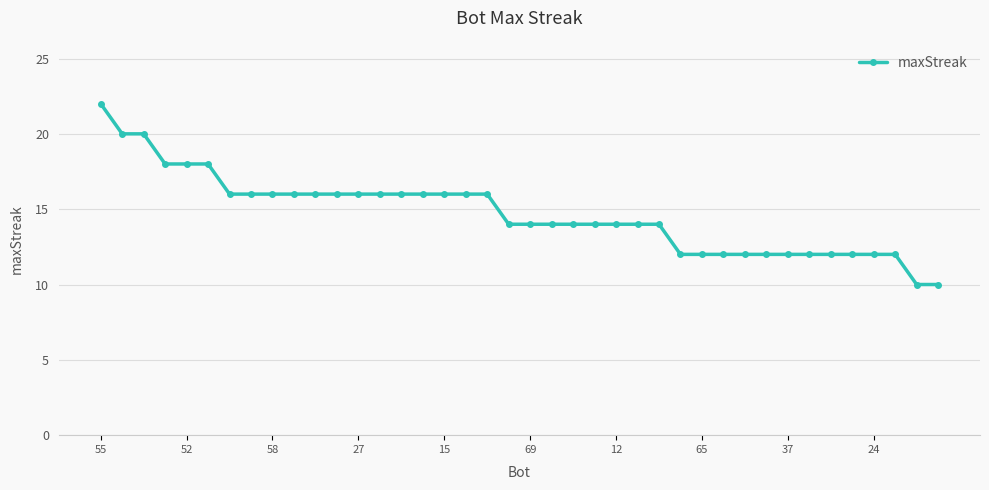

What is the sum of all values?

588